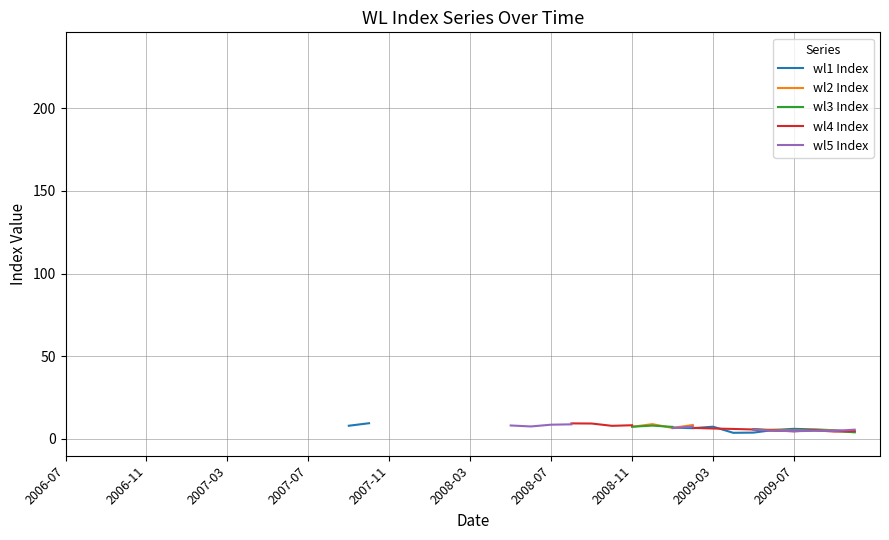

How many values in wl2 Index are above zero?

11